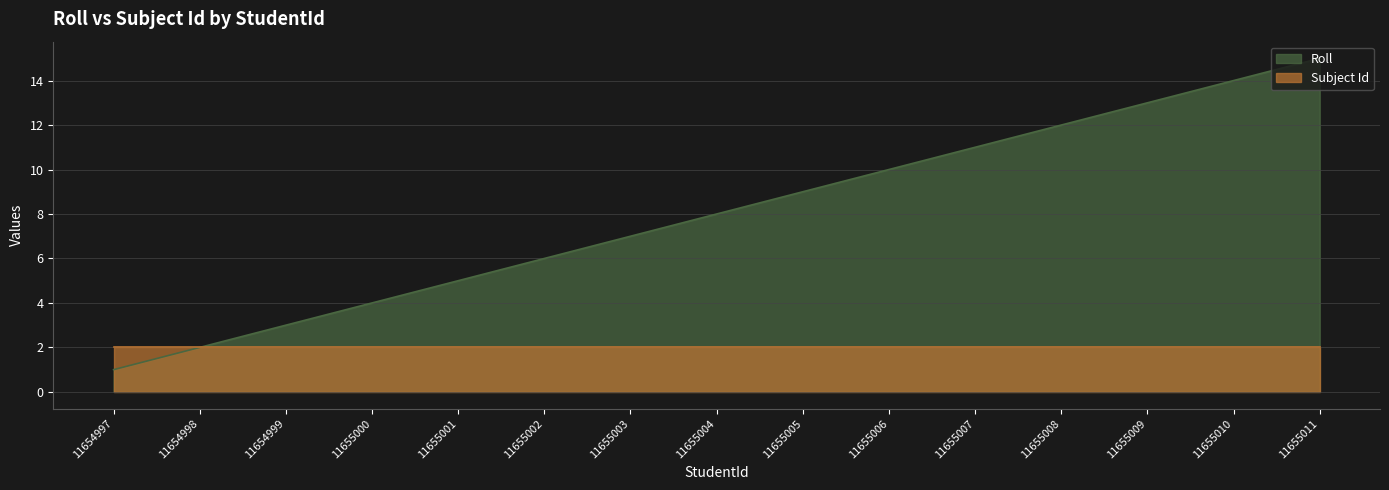

True or false: the data shows 8 at 11655004.

True